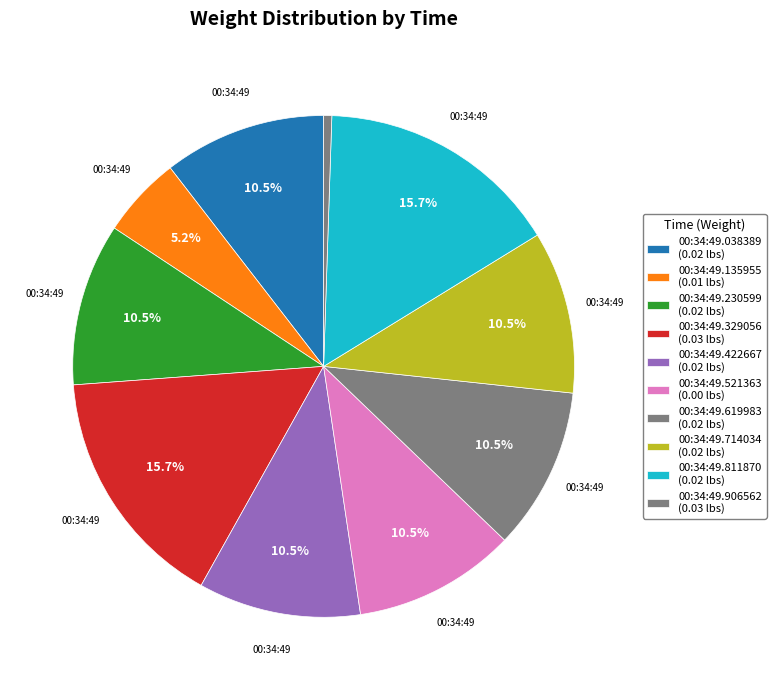

How many slices are in this pie chart?

10